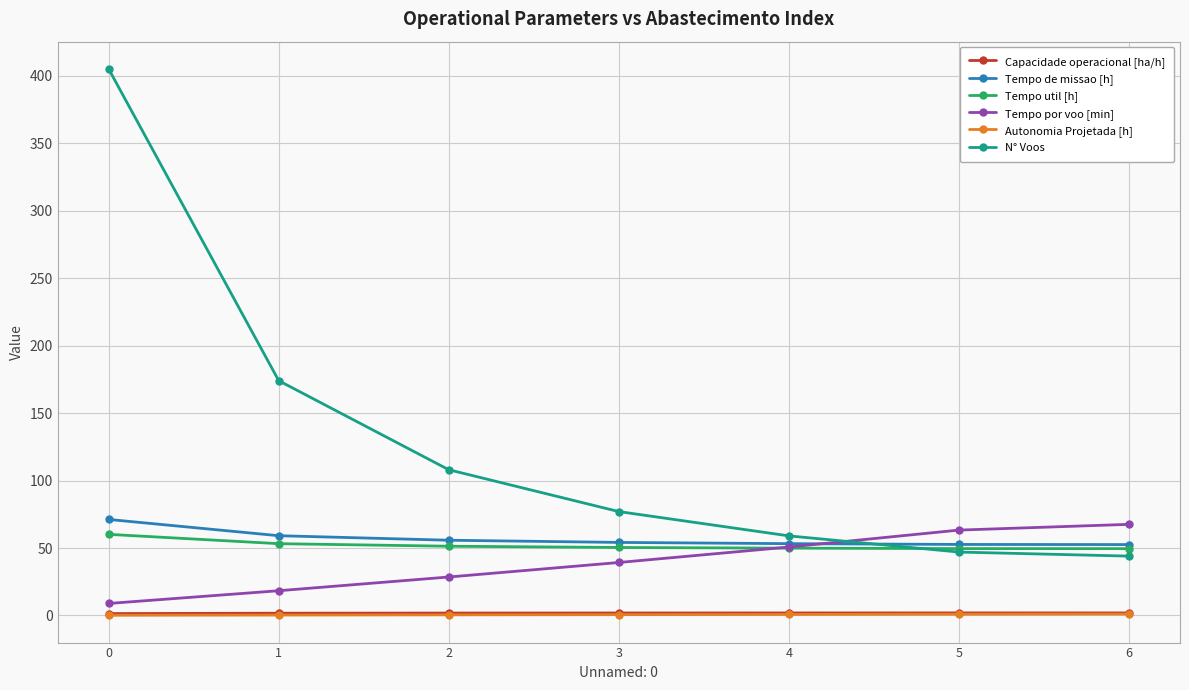

Read the Autonomia Projetada [h] value at 2.

0.5